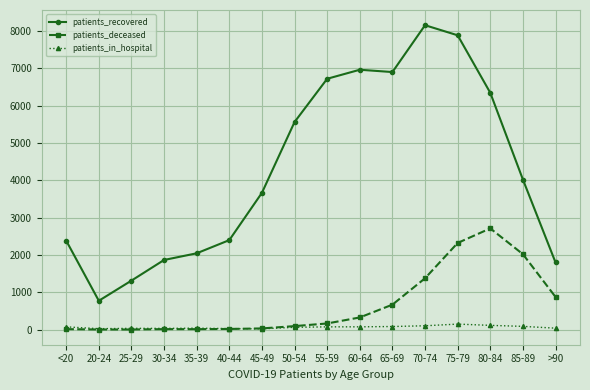

True or false: patients_deceased has a value of 2021 at 85-89.

True